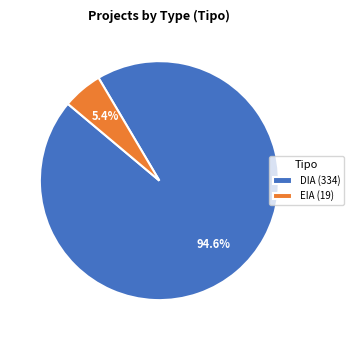

Is the sum of DIA and EIA greater than half?

Yes